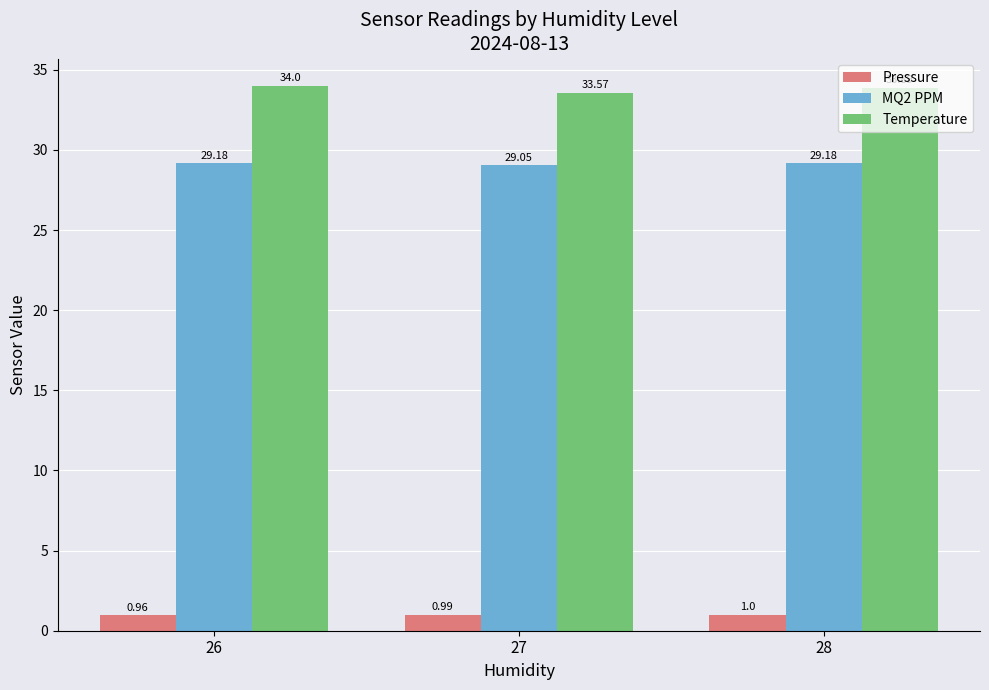

Which category has the lowest value in the Pressure series?

26